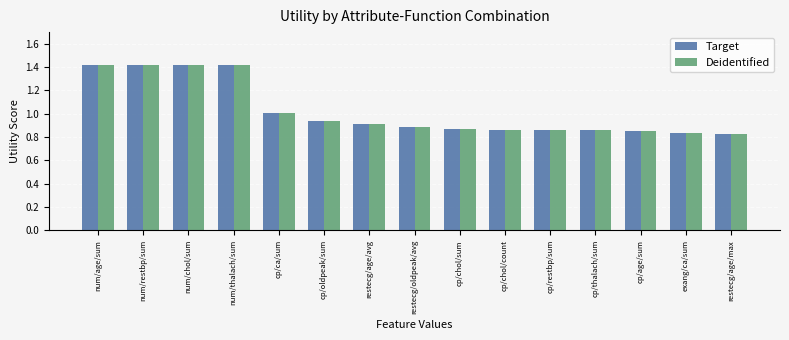

What is the greatest value displayed?

1.4